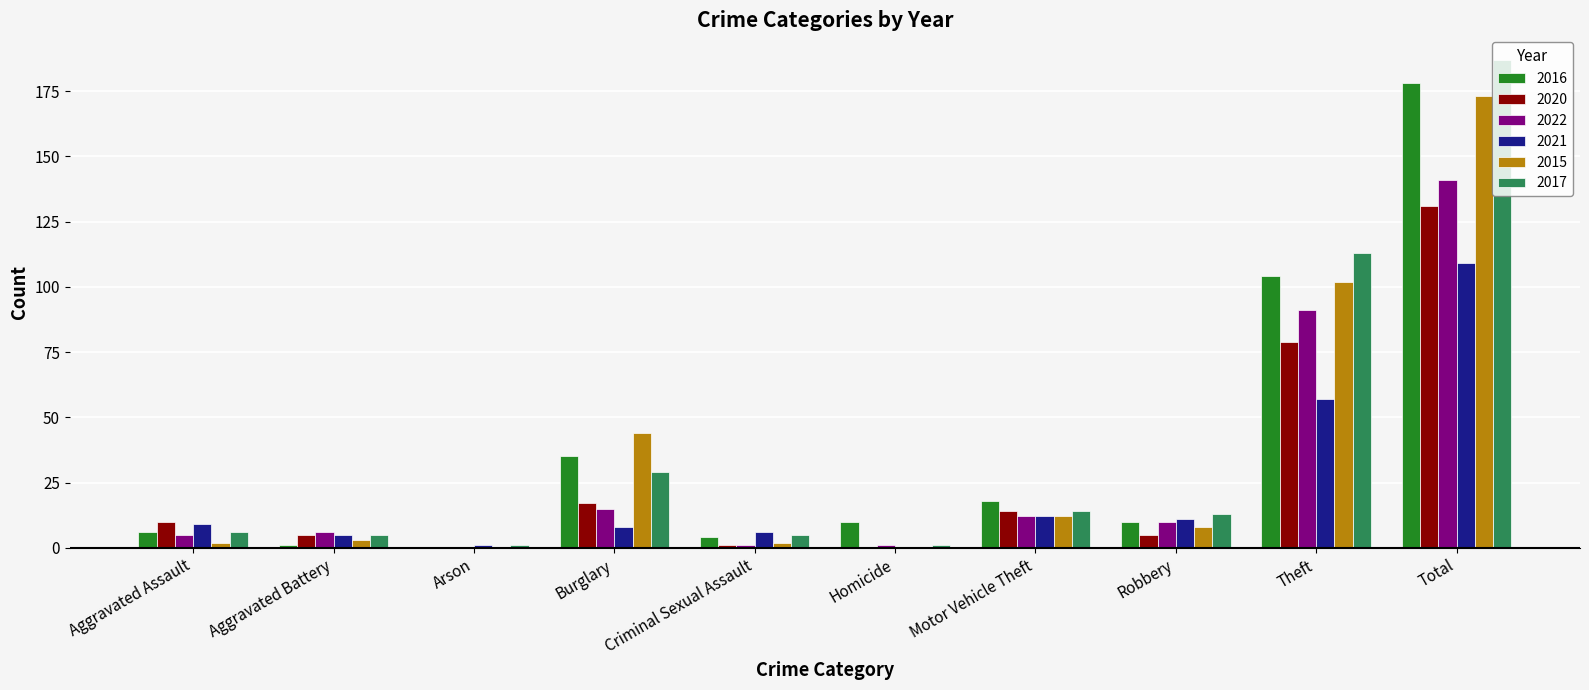

Where is 2020 nearest to the value 65?

Theft